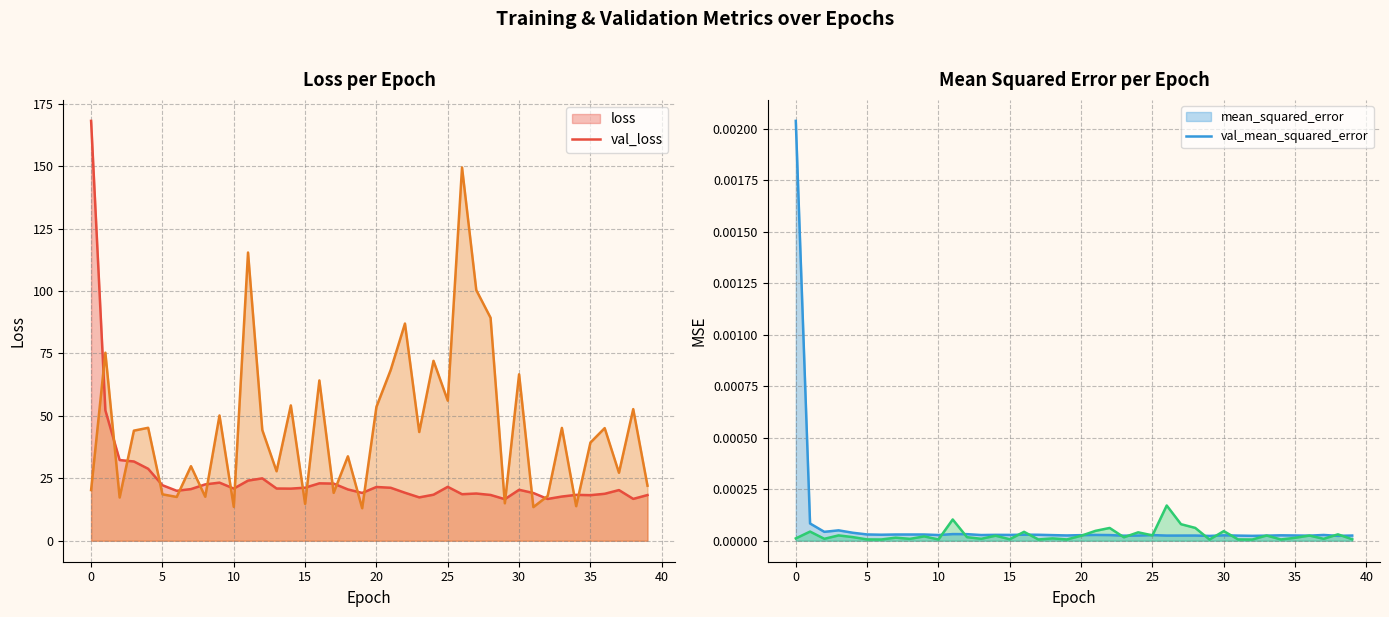

How many values in the loss series are below 20?

16